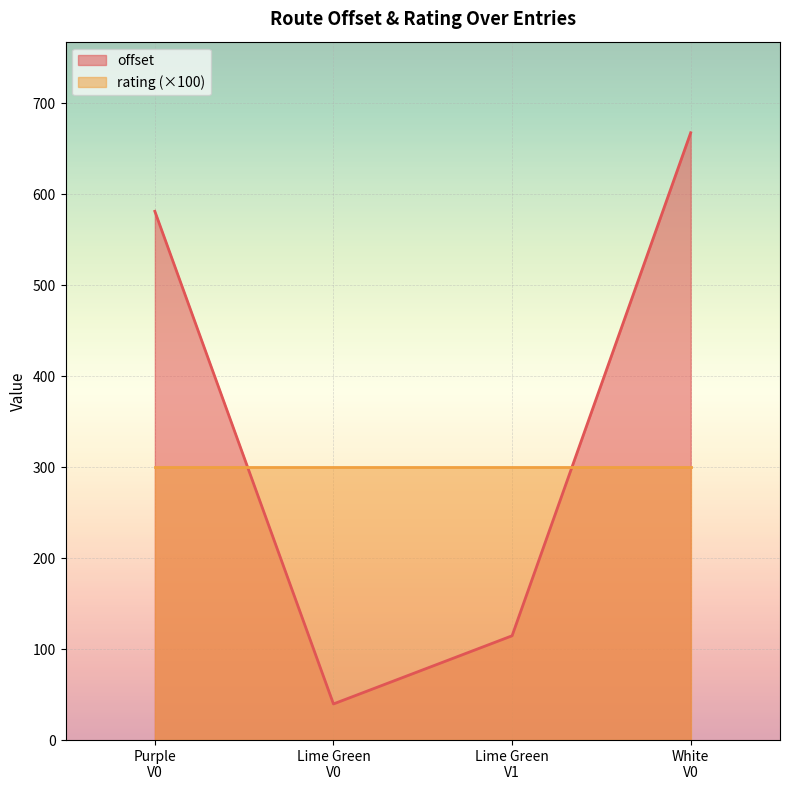

What is the greatest value displayed?

667.3